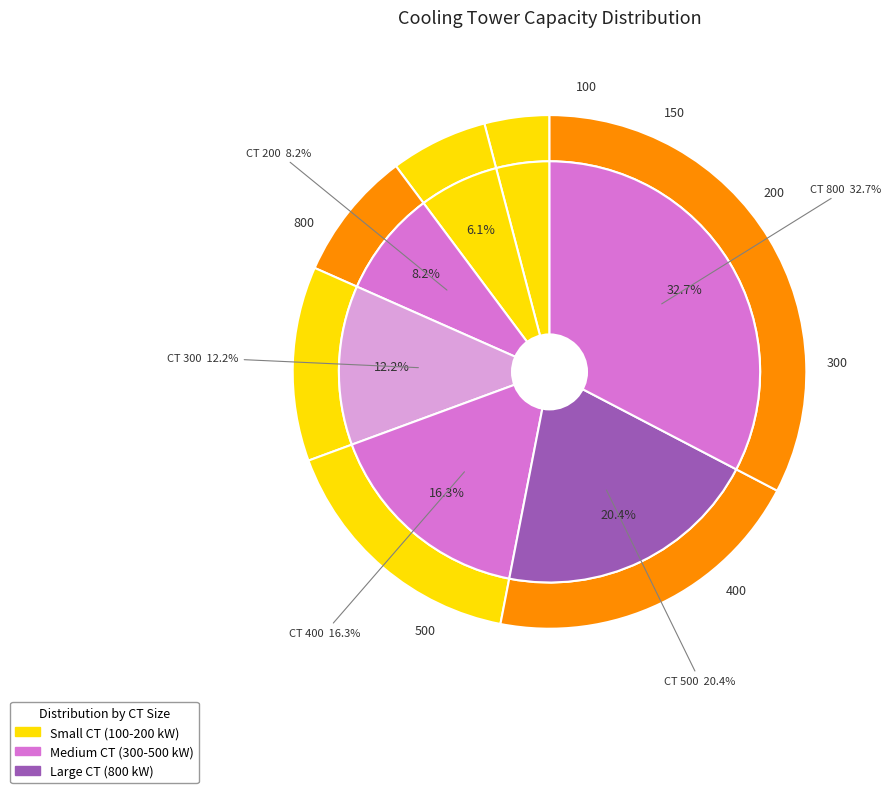

Is there any slice that represents more than half of the pie?

No